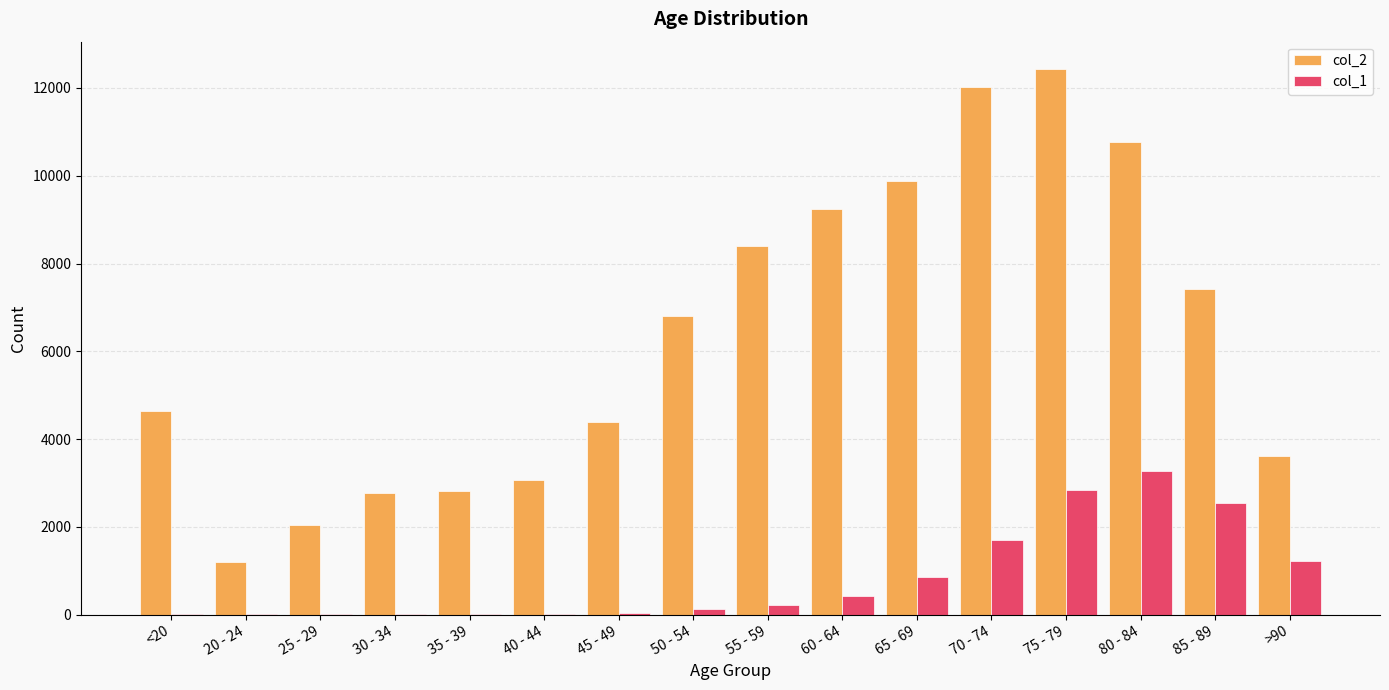

At which category is the sum across all series the highest?

75 - 79